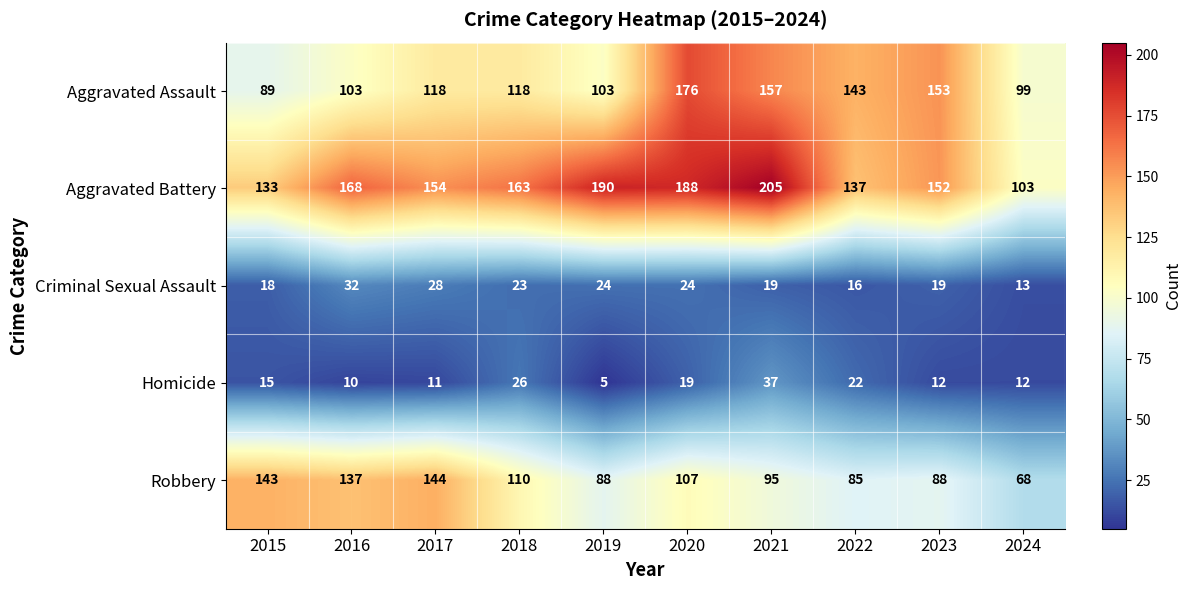

Where does the Criminal Sexual Assault series first go above 23?

2016